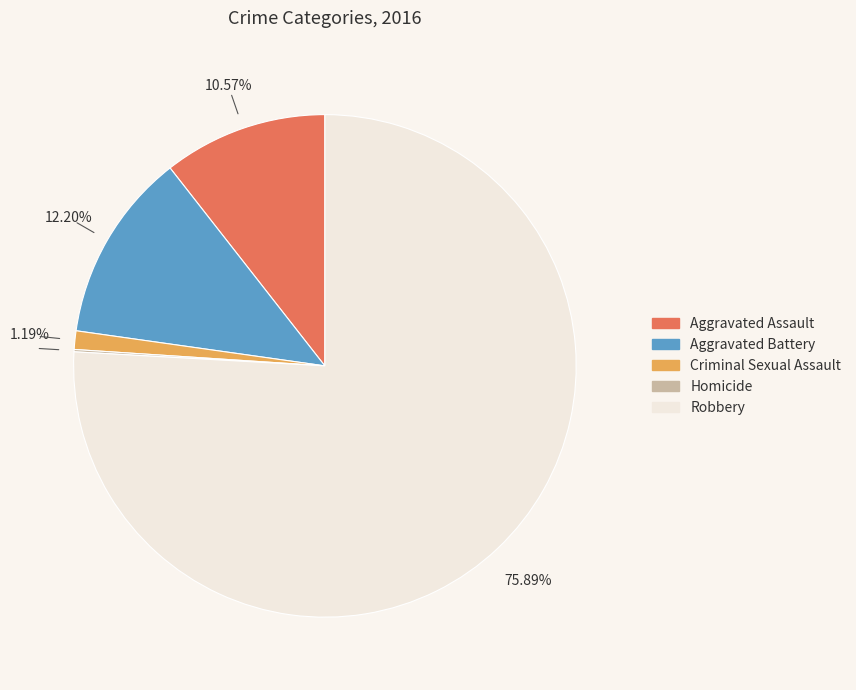

Does any single category account for the majority?

Yes